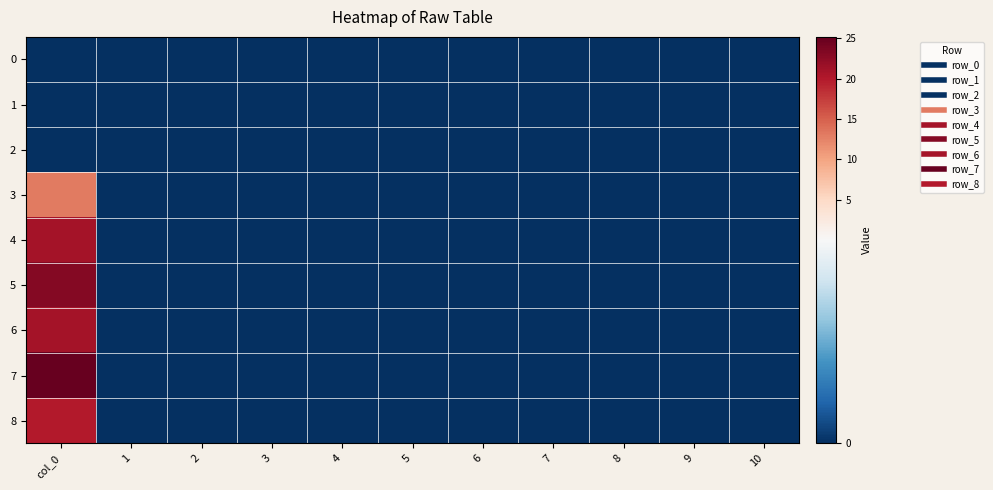

Reading right to left, transcribe all the data shown in this chart.

0: 10=0.0	9=0.0	8=0.0	7=0.0	6=0.0	5=0.0	4=0.0	3=0.0	2=0.0	1=0.0	col_0=0.0
1: 10=0.0	9=0.0	8=0.0	7=0.0	6=0.0	5=0.0	4=0.0	3=0.0	2=0.0	1=0.0	col_0=0.0
2: 10=0.0	9=0.0	8=0.0	7=0.0	6=0.0	5=0.0	4=0.0	3=0.0	2=0.0	1=0.0	col_0=0.0
3: 10=0.0	9=0.0	8=0.0	7=0.0	6=0.0	5=0.0	4=0.0	3=0.0	2=0.0	1=0.0	col_0=13.1
4: 10=0.0	9=0.0	8=0.0	7=0.0	6=0.0	5=0.0	4=0.0	3=0.0	2=0.0	1=0.0	col_0=21.0
5: 10=0.0	9=0.0	8=0.0	7=0.0	6=0.0	5=0.0	4=0.0	3=0.0	2=0.0	1=0.0	col_0=23.2
6: 10=0.0	9=0.0	8=0.0	7=0.0	6=0.0	5=0.0	4=0.0	3=0.0	2=0.0	1=0.0	col_0=20.9
7: 10=0.0	9=0.0	8=0.0	7=0.0	6=0.0	5=0.0	4=0.0	3=0.0	2=0.0	1=0.0	col_0=25.2
8: 10=0.0	9=0.0	8=0.0	7=0.0	6=0.0	5=0.0	4=0.0	3=0.0	2=0.0	1=0.0	col_0=19.9